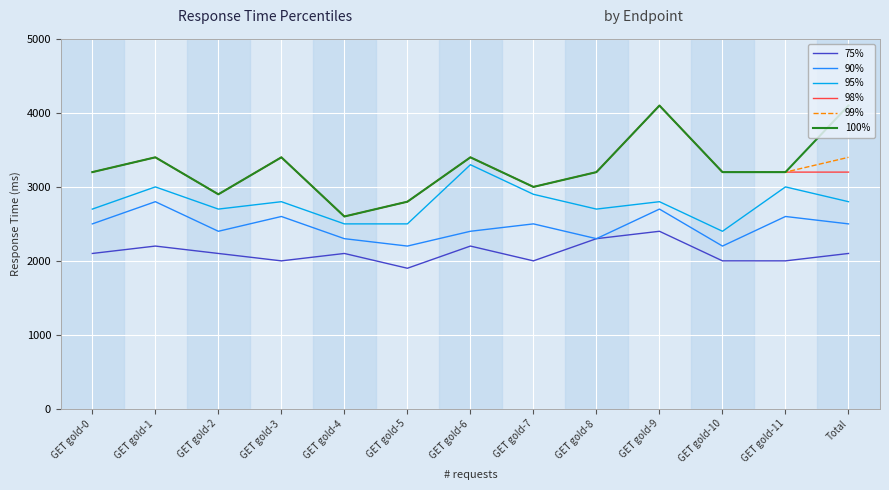

What is the approximate value of 98% at GET gold-6, to the nearest 10?

3400